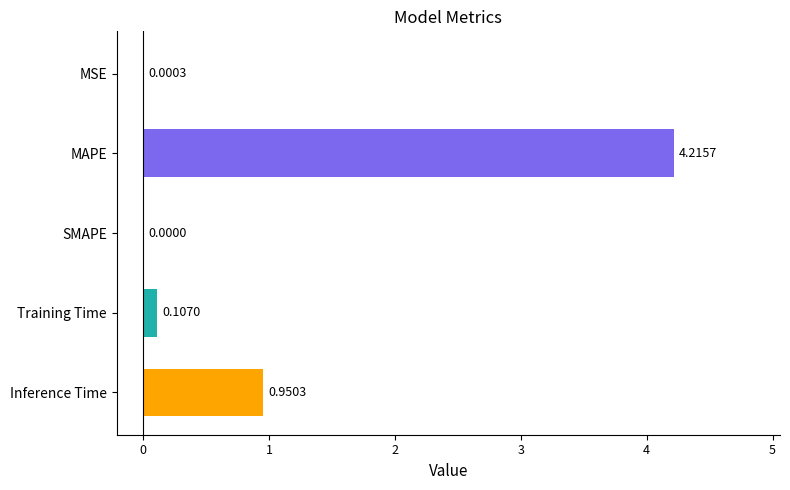

What is the change in value from MAPE to Inference Time?

-3.3